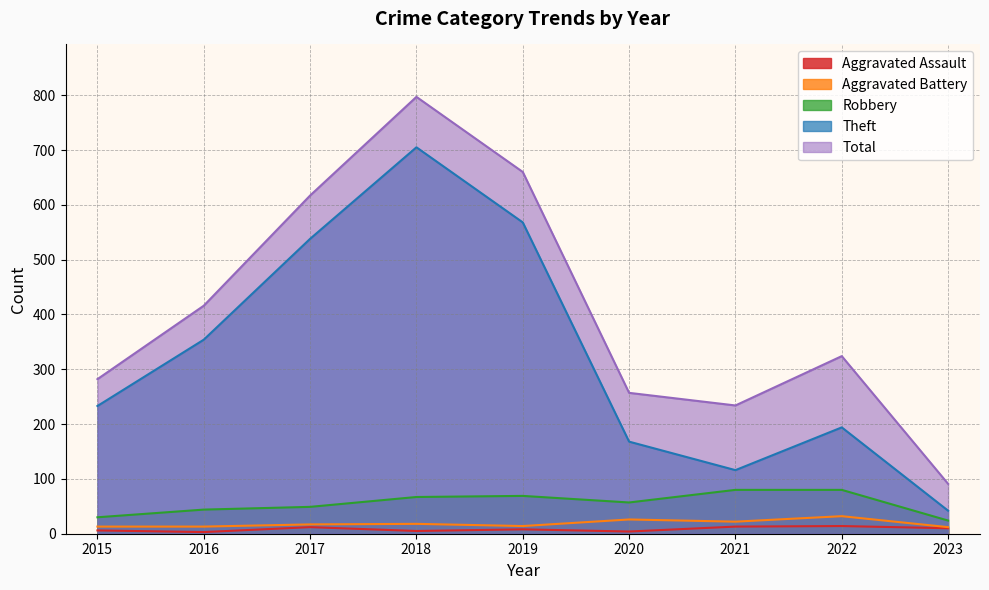

Does the chart have visible grid lines?

Yes